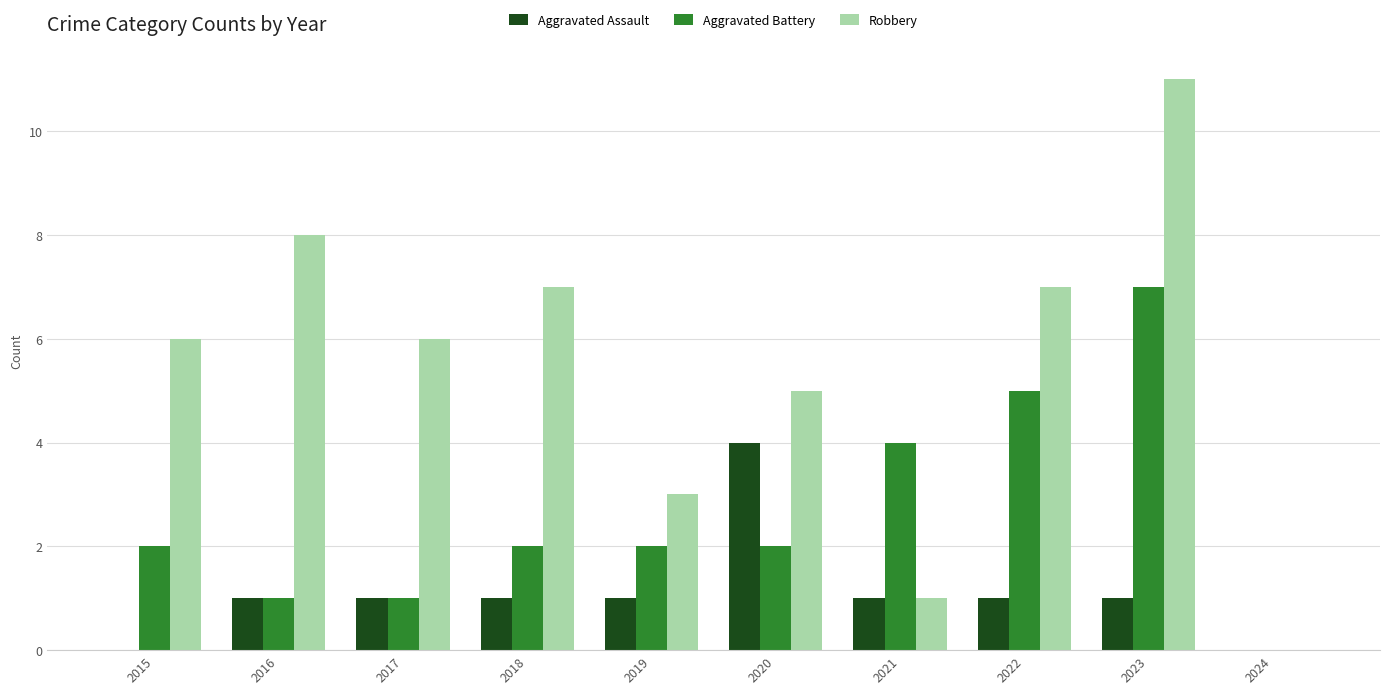

The Aggravated Assault series shows 2 at 2015. True or false?

False